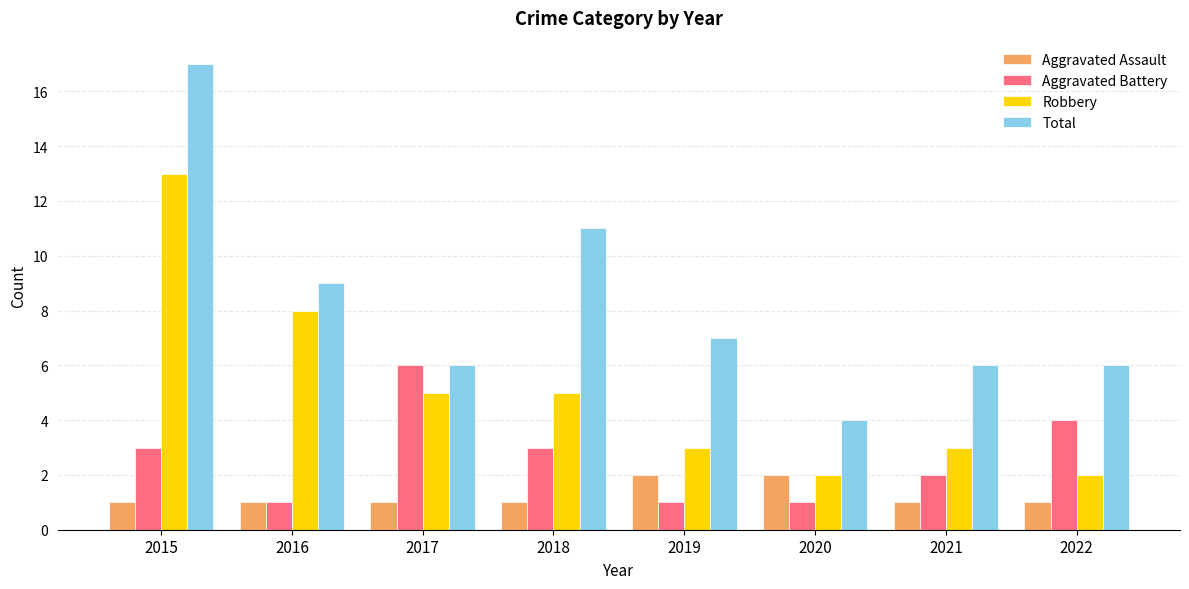

True or false: Robbery has a value of 3 at 2019.

True